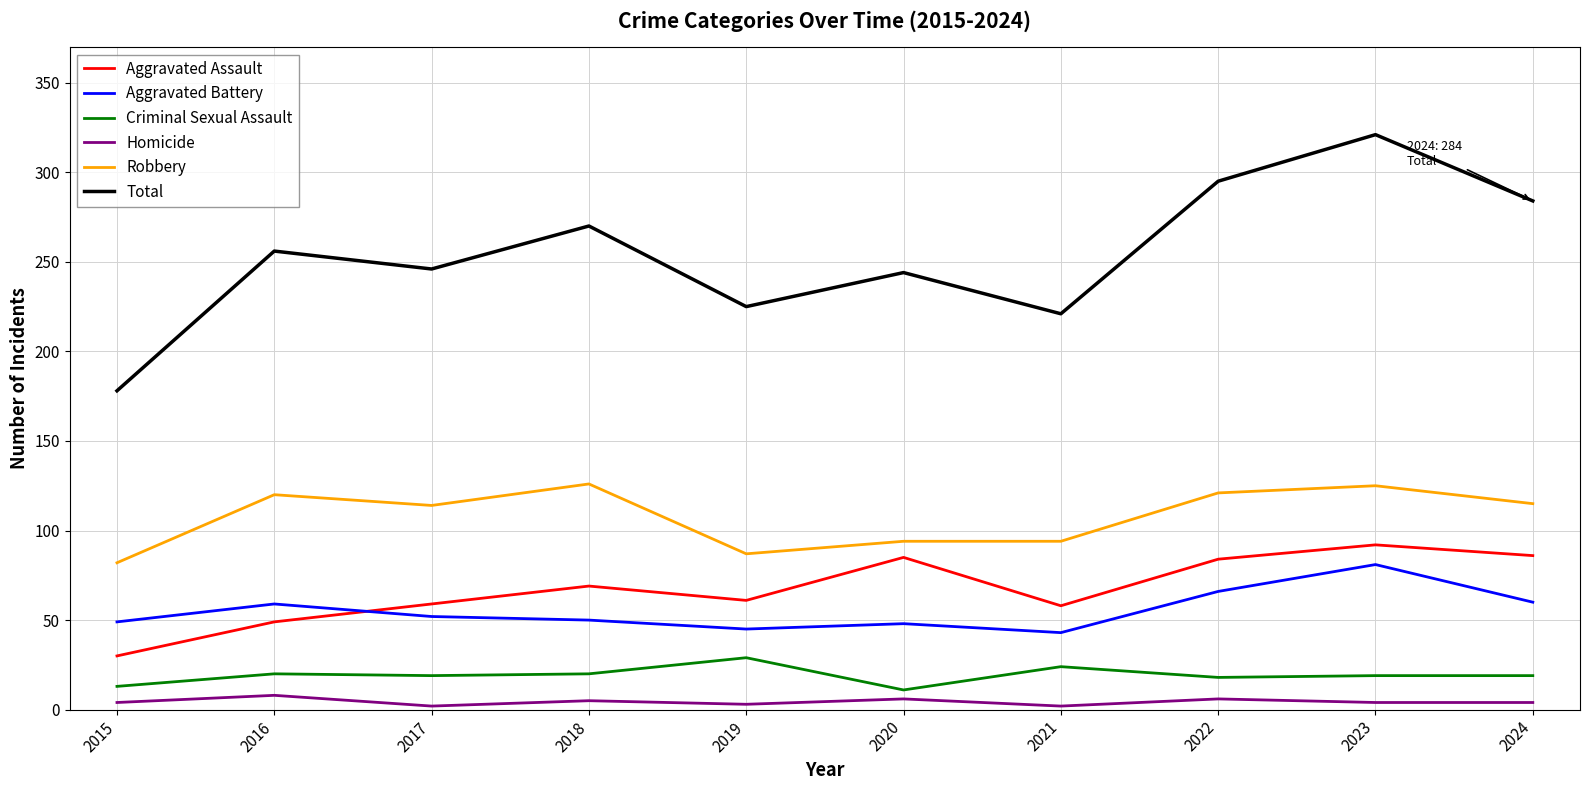

Which category has the highest value in the Criminal Sexual Assault series?

2019